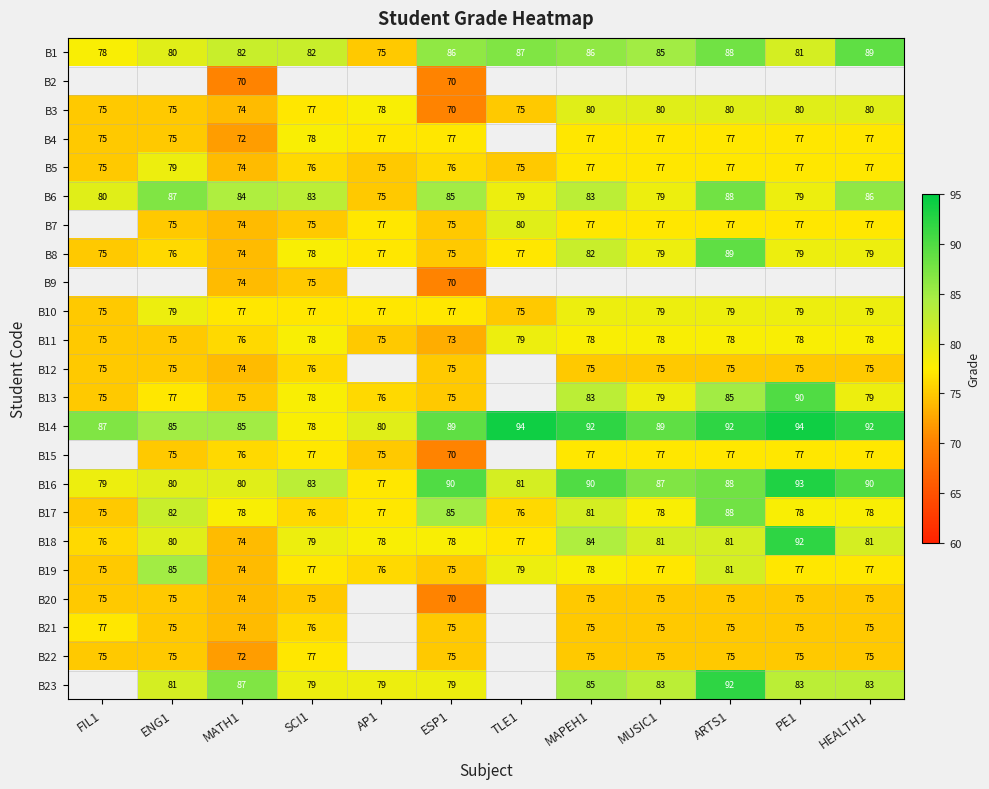

Which category has the lowest value in the B1 series?

AP1